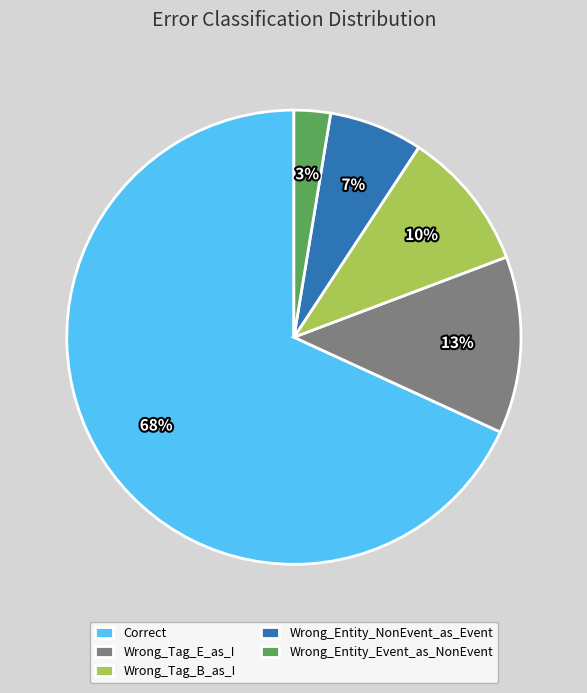

What is the ratio of the value at Wrong_Tag_B_as_I to the value at Correct?

0.1